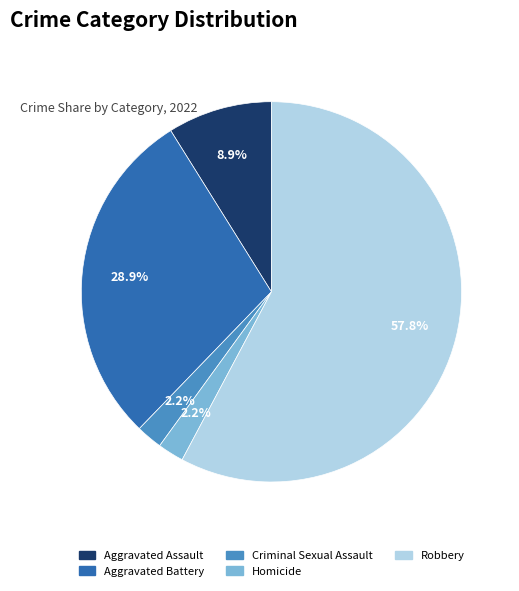

To the nearest percent, what is the average slice percentage?

20%